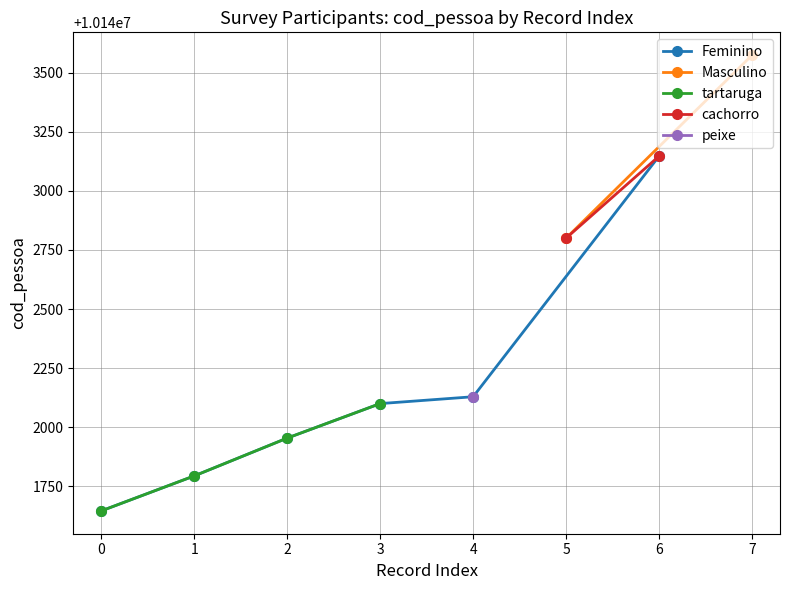

True or false: the data has more than 2 interior local peaks.

False